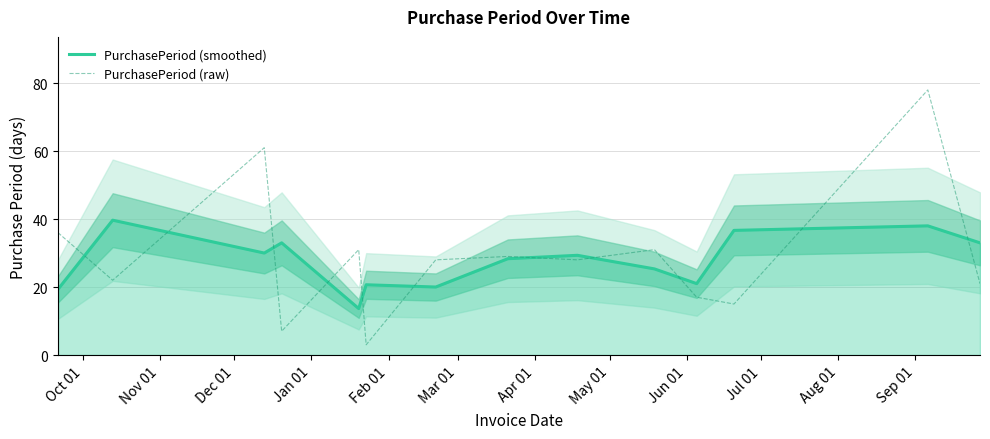

Which series has the largest total across all categories?

PurchasePeriod (raw)